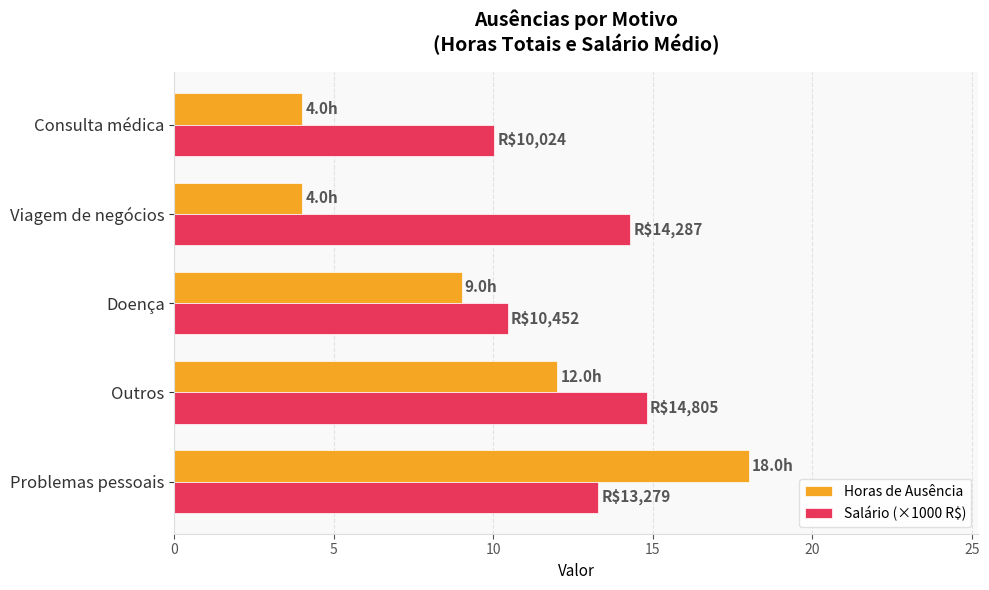

The Horas de Ausência series shows 4.0 at Viagem de negócios. True or false?

True